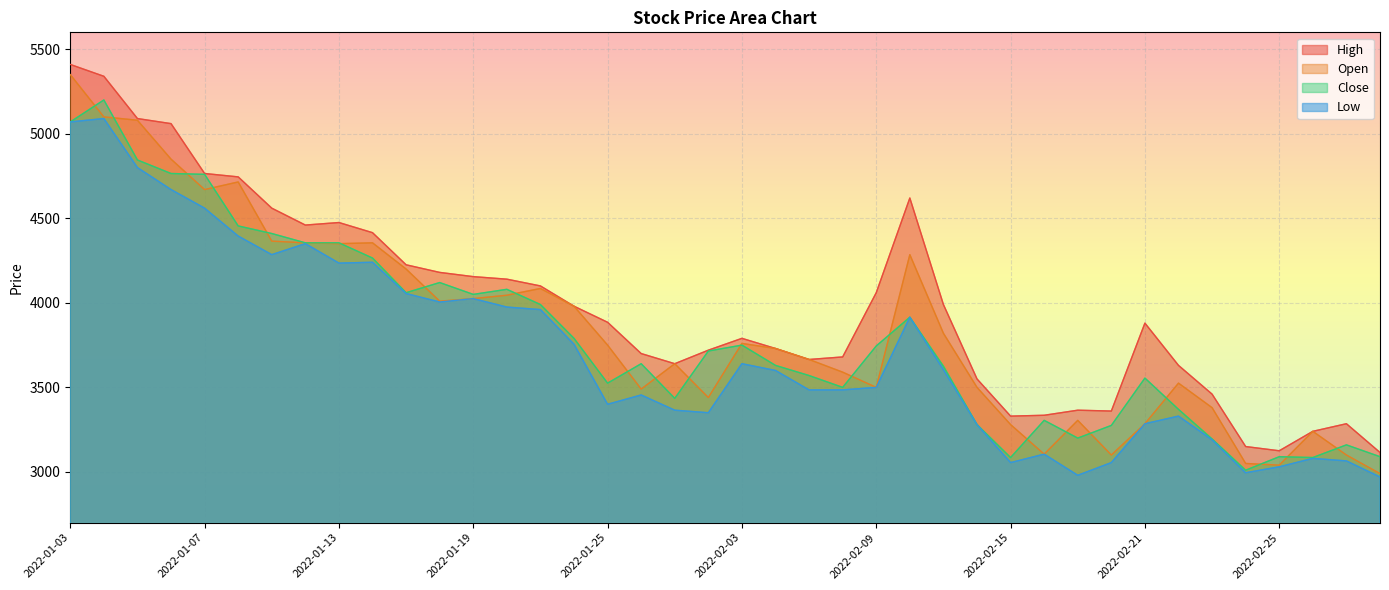

True or false: Close has more than 1 points higher than both neighbors.

True